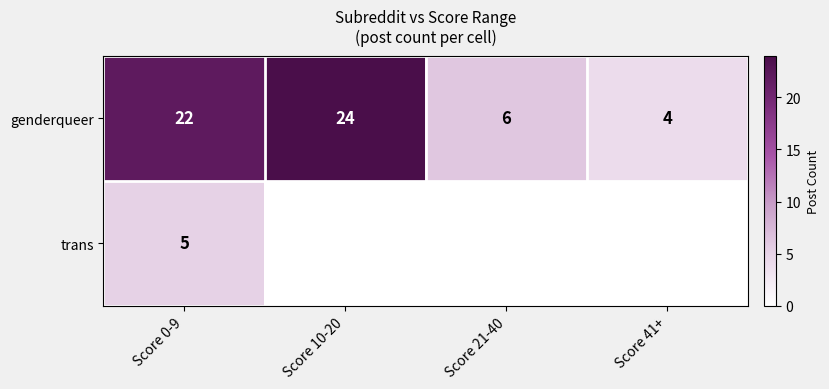

What is the greatest value displayed?

24